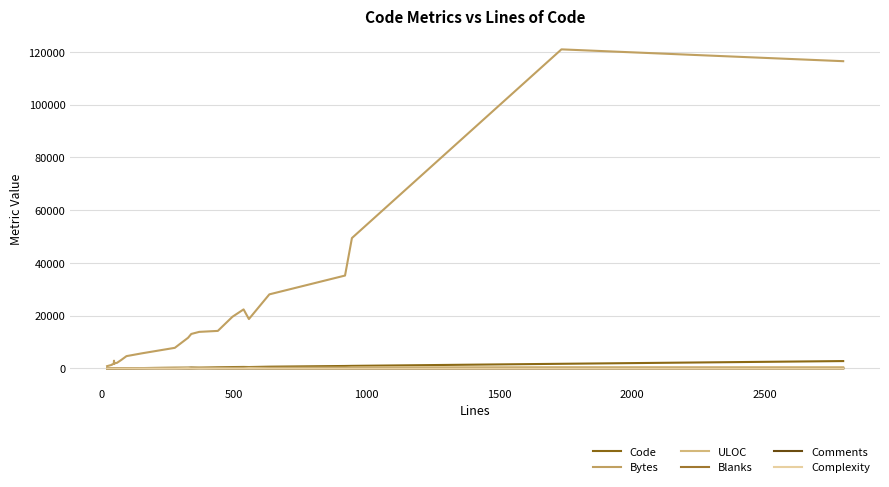

How many lines are shown in the chart?

6